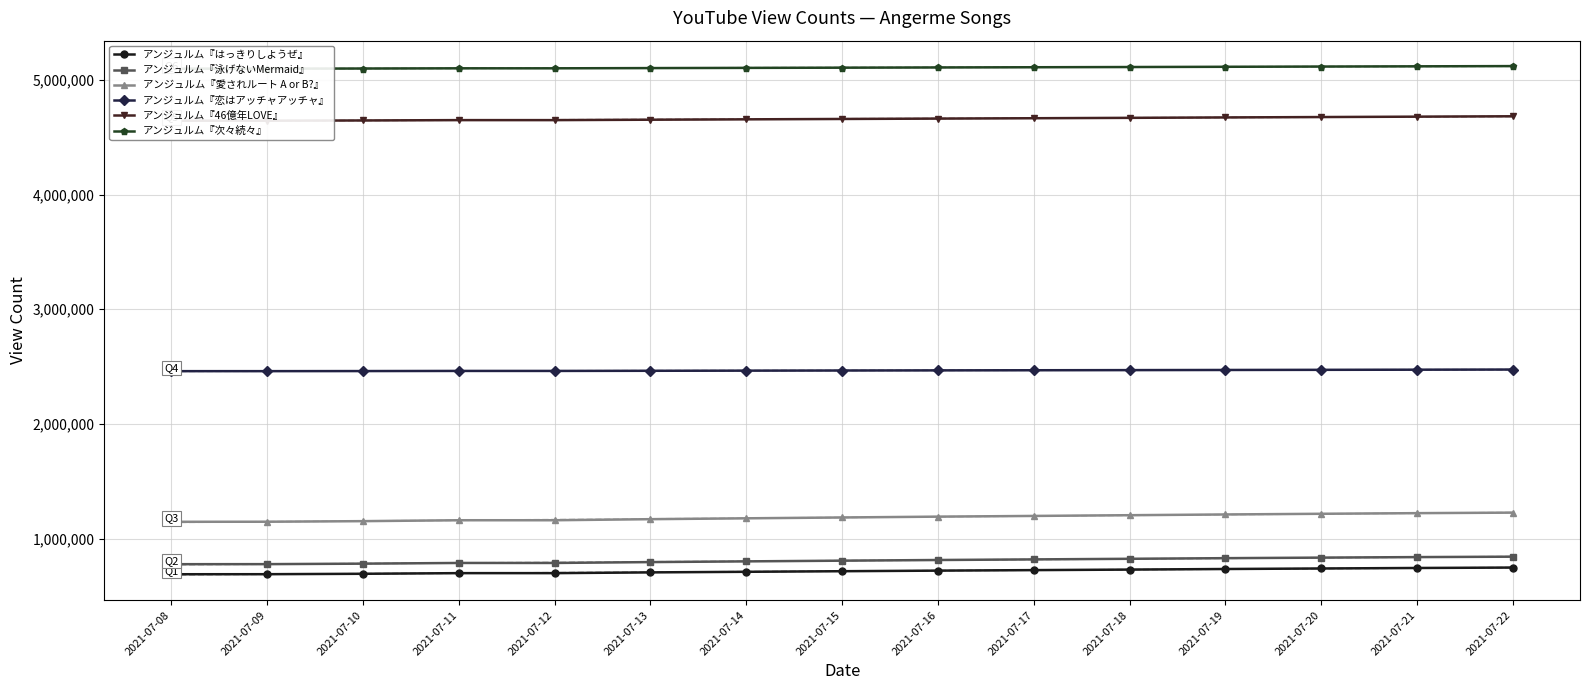

True or false: アンジュルム『泳げないMermaid』 and アンジュルム『恋はアッチャアッチャ』 cross at least once.

False